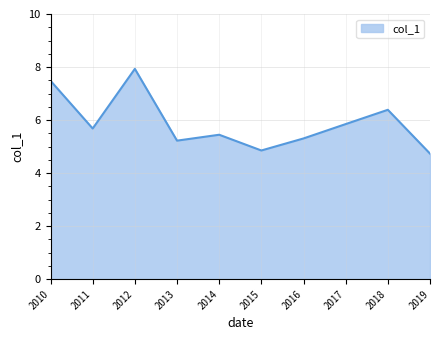

What is the average value?

5.9